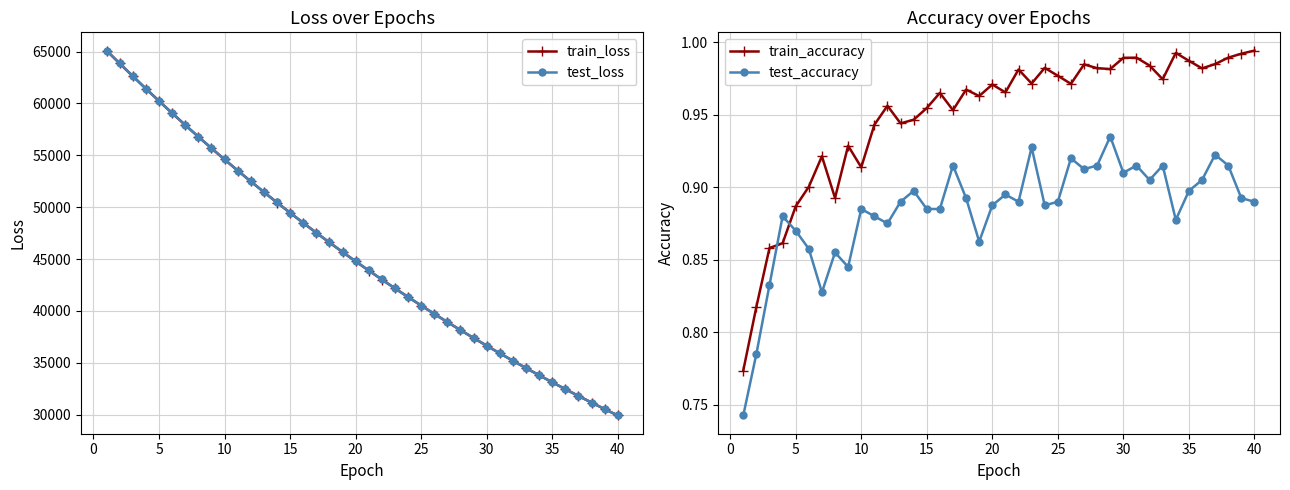

What is the average value of the test_accuracy series?

0.9